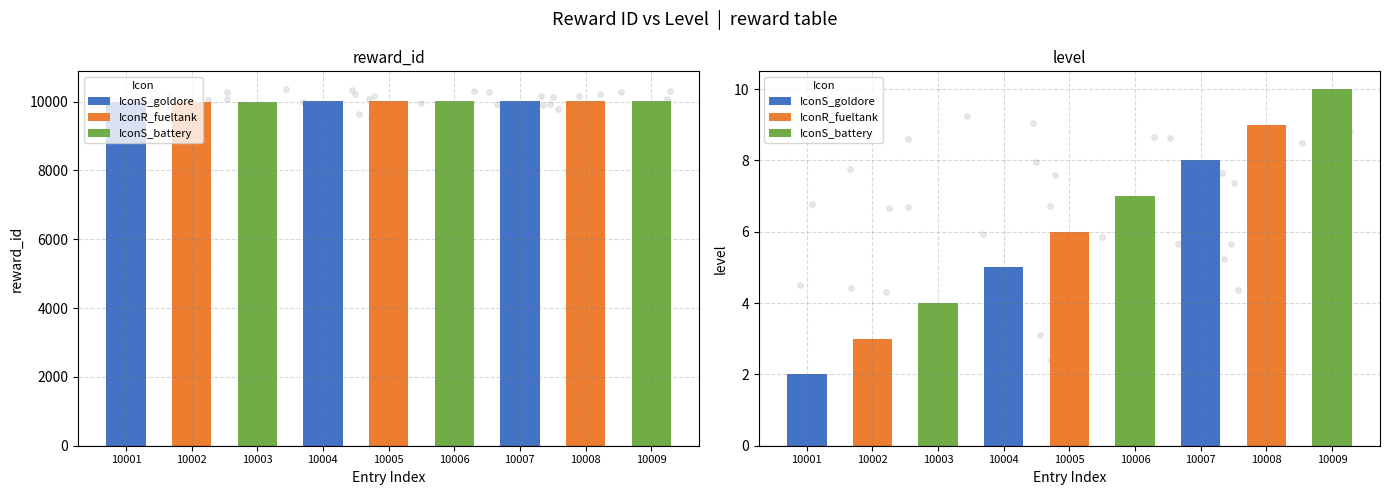

What are all the series names shown in the legend?

IconS_goldore, IconR_fueltank, IconS_battery